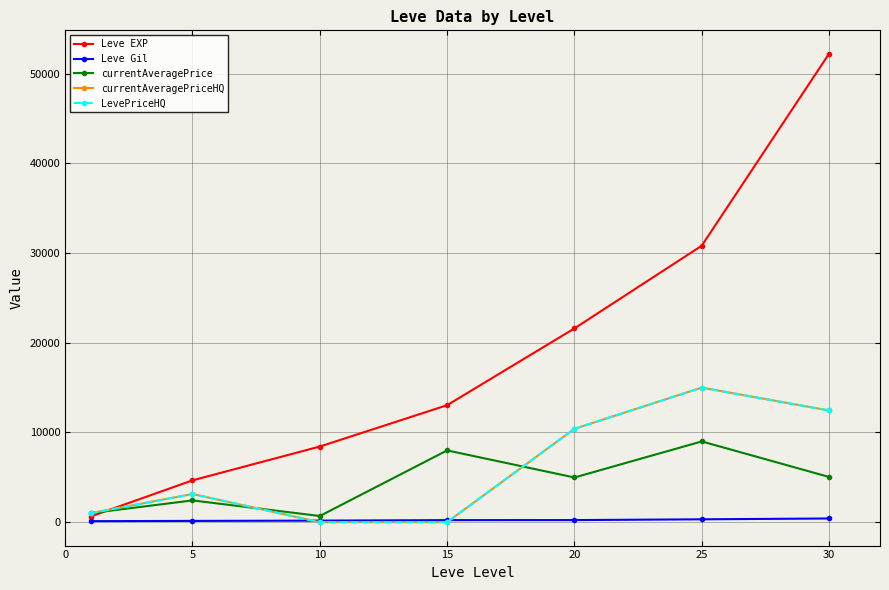

What is the average value of the currentAveragePriceHQ series?

5999.3